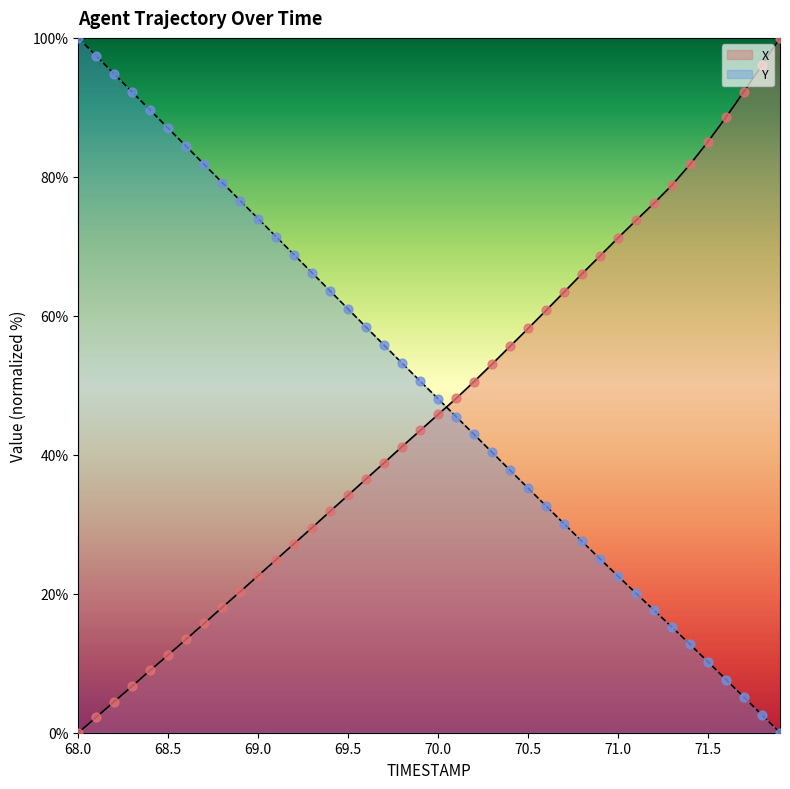

What is the total value across all series at 70.2?

93.5